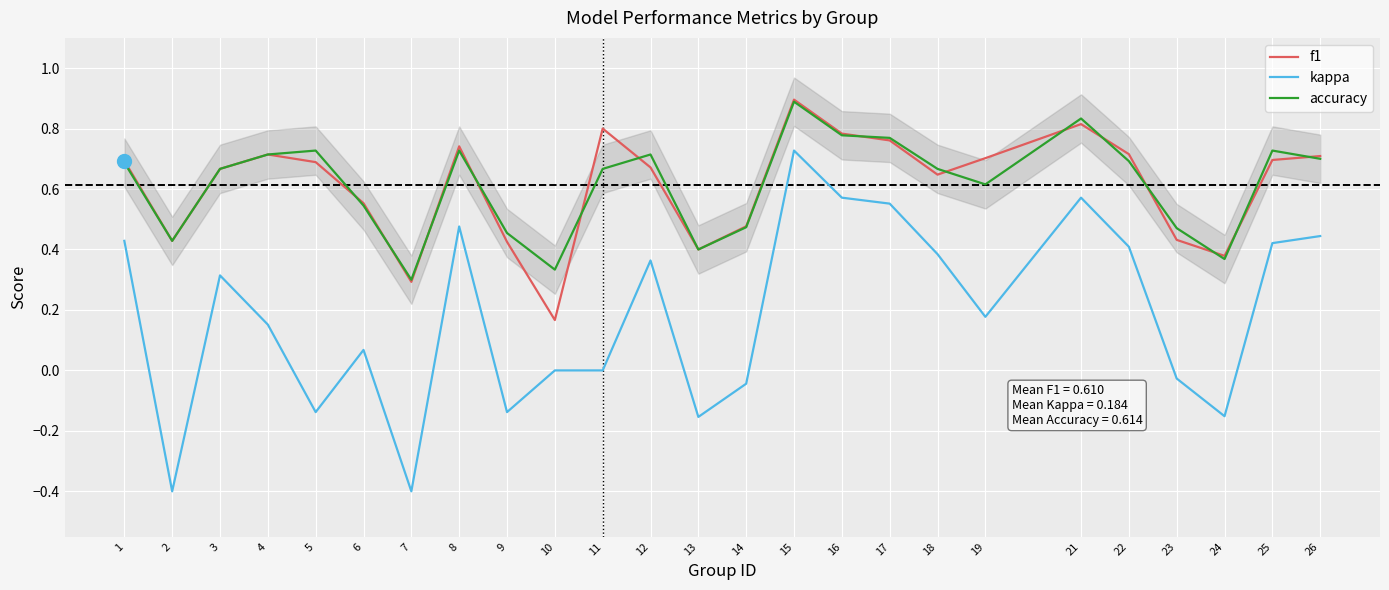

Rank the series by their maximum value, from highest to lowest.

f1, accuracy, kappa